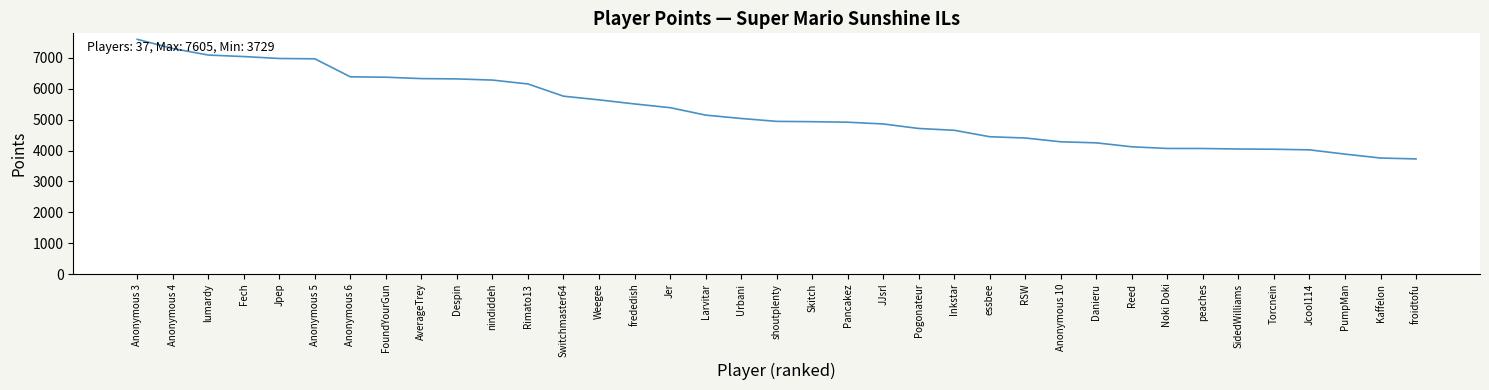

What is the sum of all values?

195537